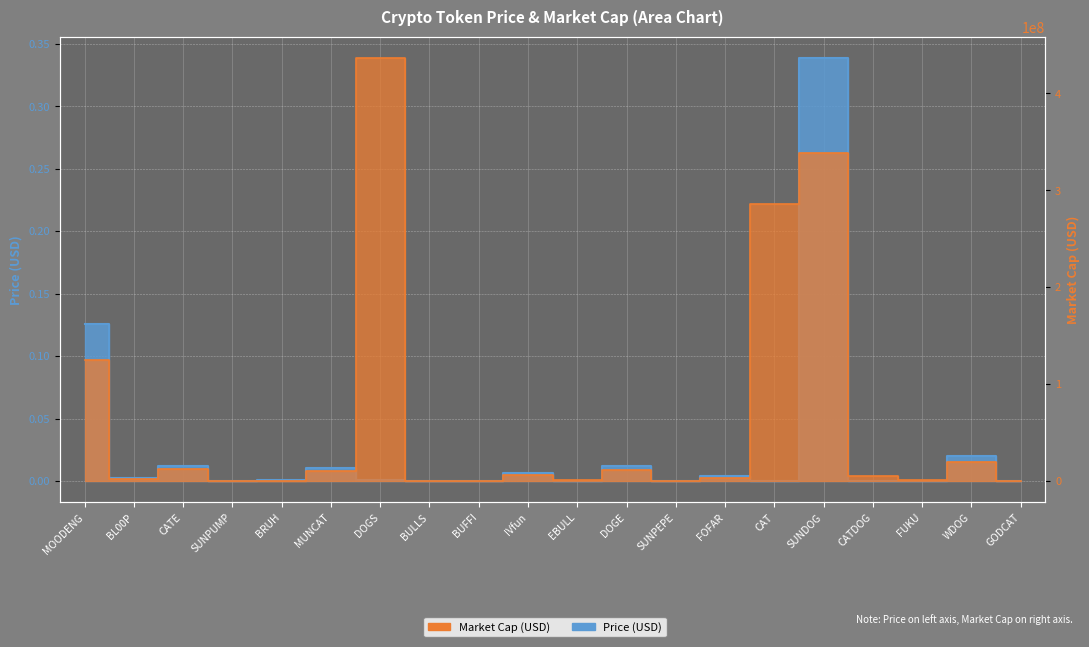

Is it true that Price equals 0.0 at DOGE?

True